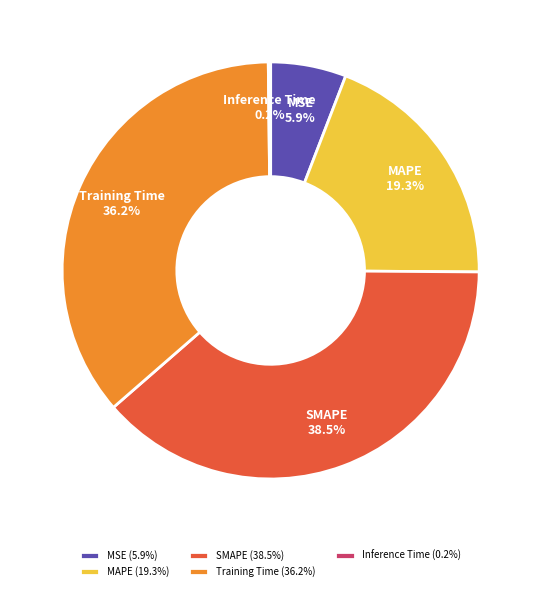

To the nearest percent, what is the difference between the SMAPE and MSE slice percentages?

33%